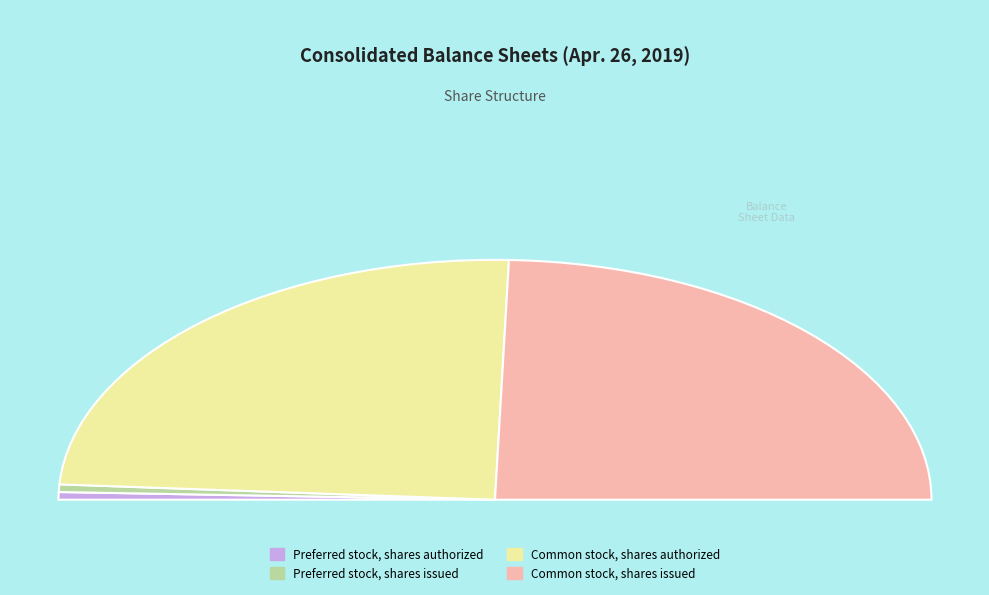

Is Common stock, shares authorized the majority of the pie?

No